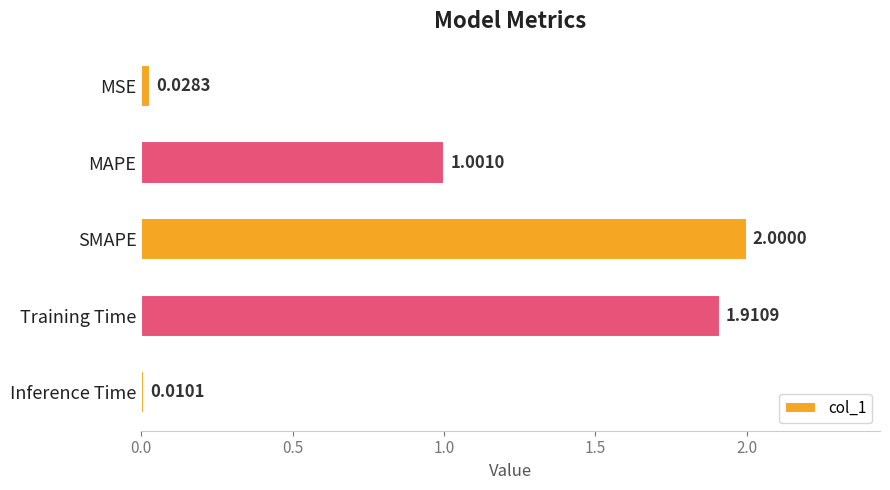

What is the change in value from MSE to SMAPE?

+2.0